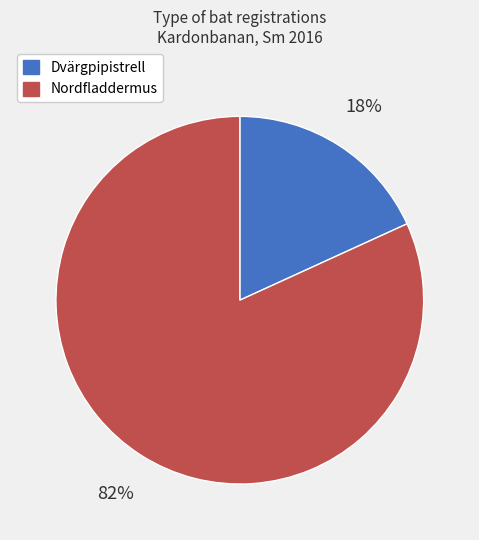

How many segments does this pie chart have?

2